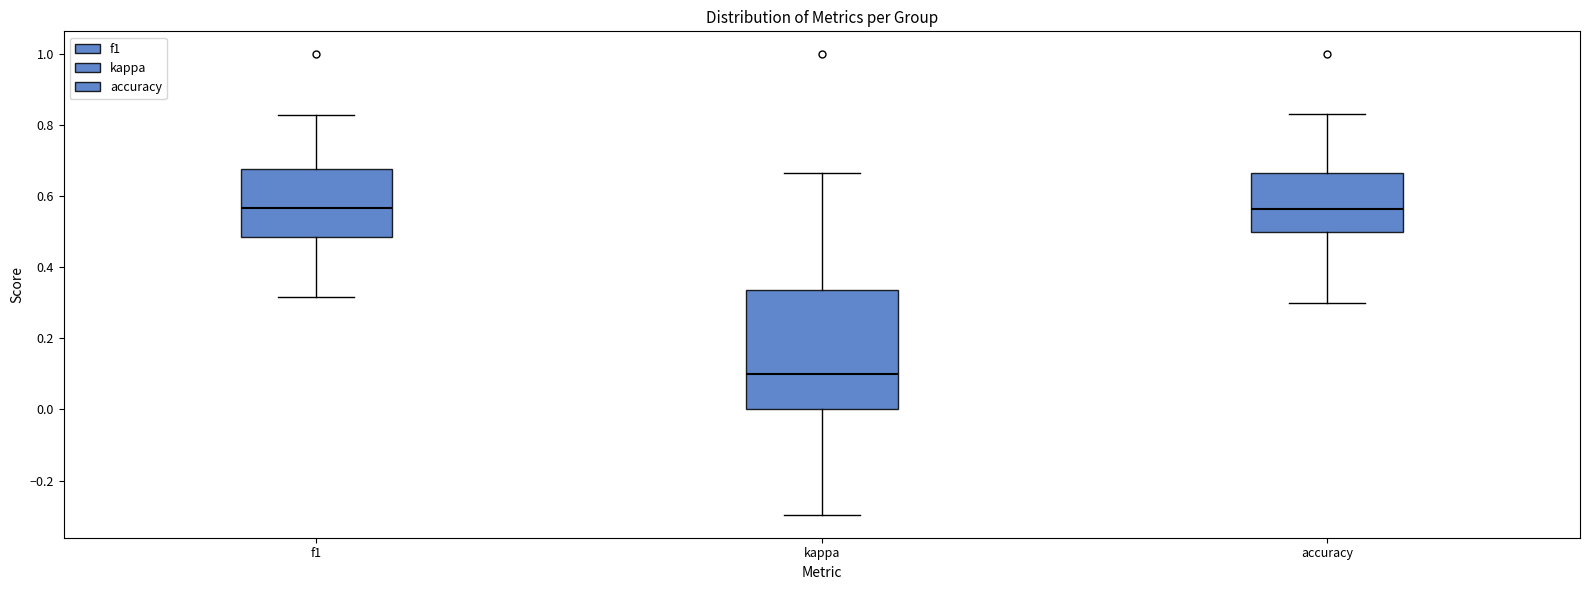

Which box is the tallest, from its lower edge to its upper edge?

kappa